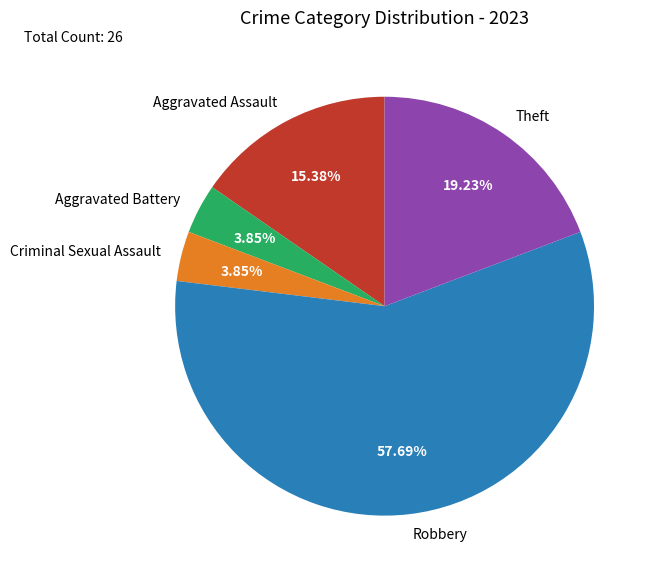

To the nearest percent, what is the difference between the Aggravated Assault and Criminal Sexual Assault slice percentages?

12%